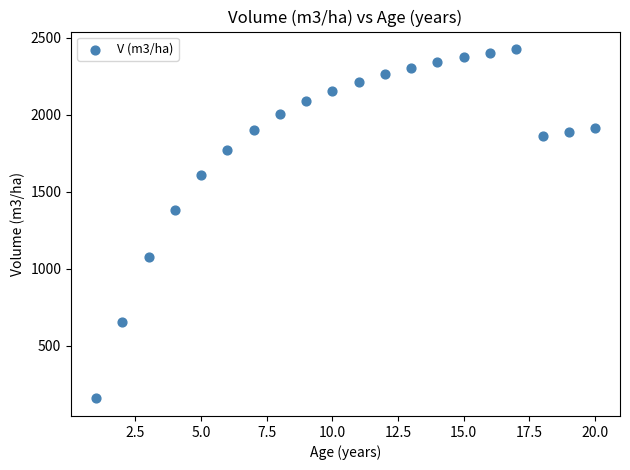

What Y value in the scatter plot is closest to 1291?

1383.3